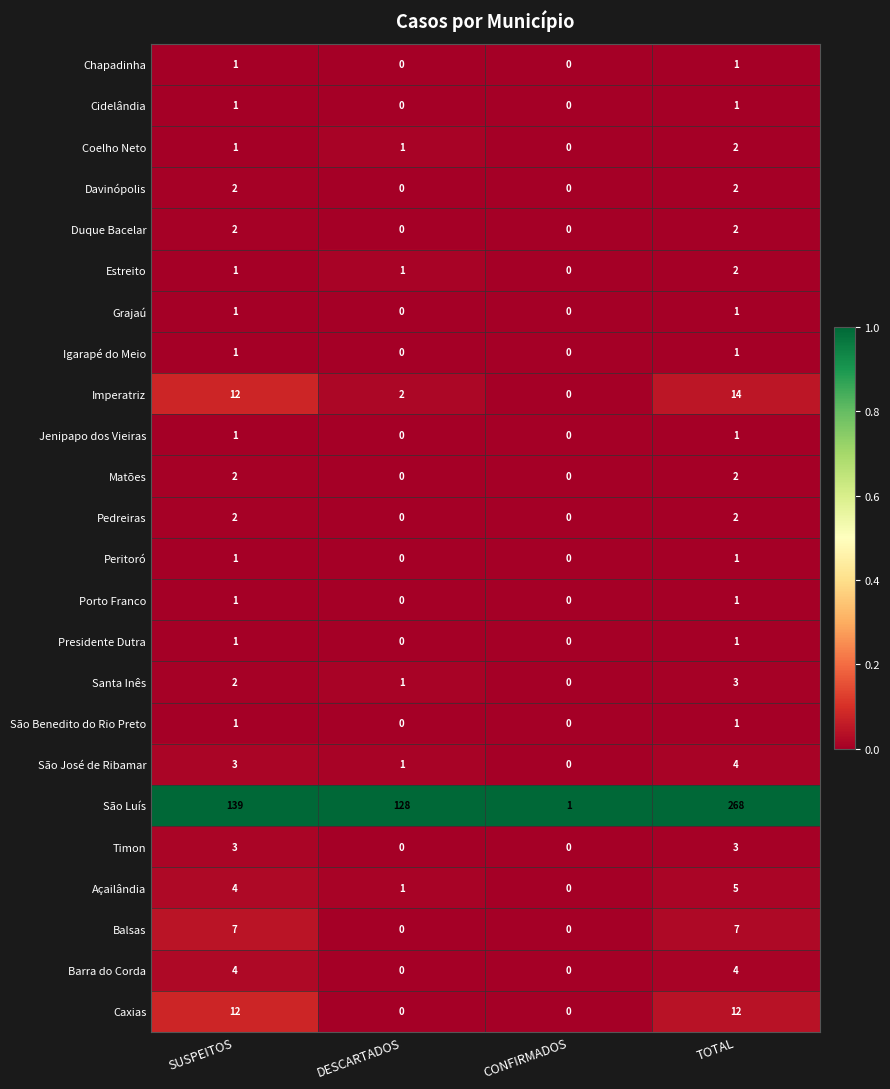

What is the total value across all series at TOTAL?

341